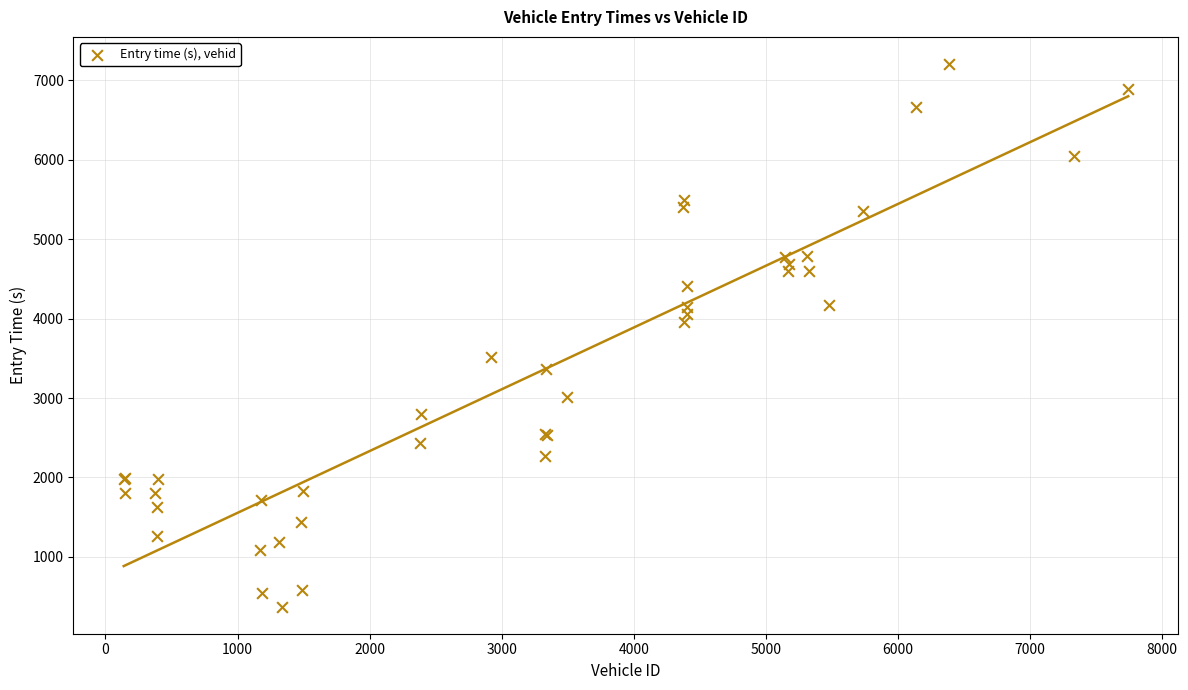

What Y value in the scatter plot is closest to 3790?

3963.8